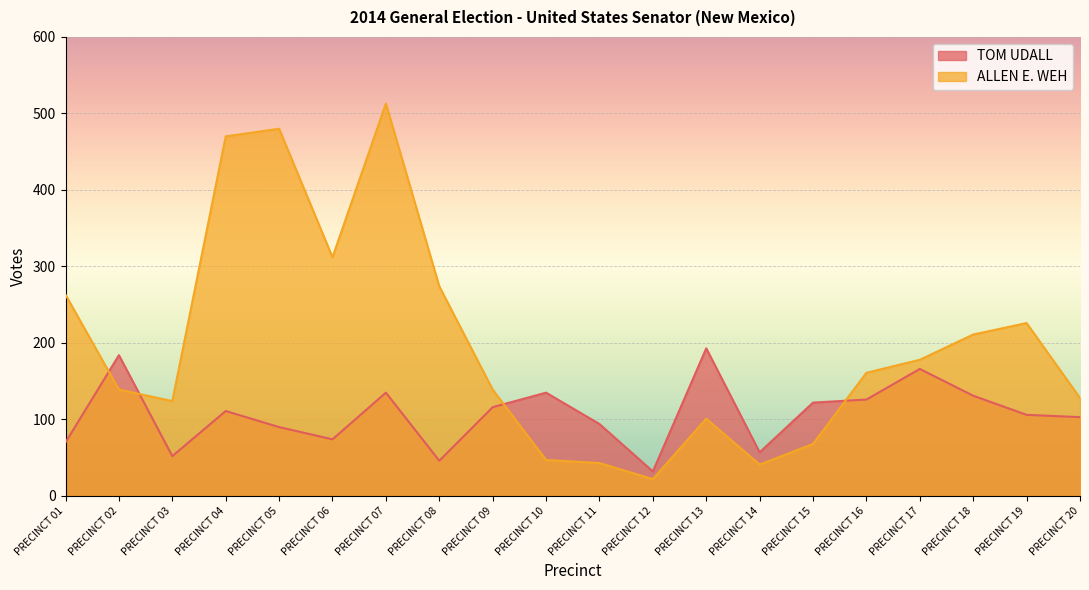

True or false: ALLEN E. WEH has more than 1 interior local peaks.

True